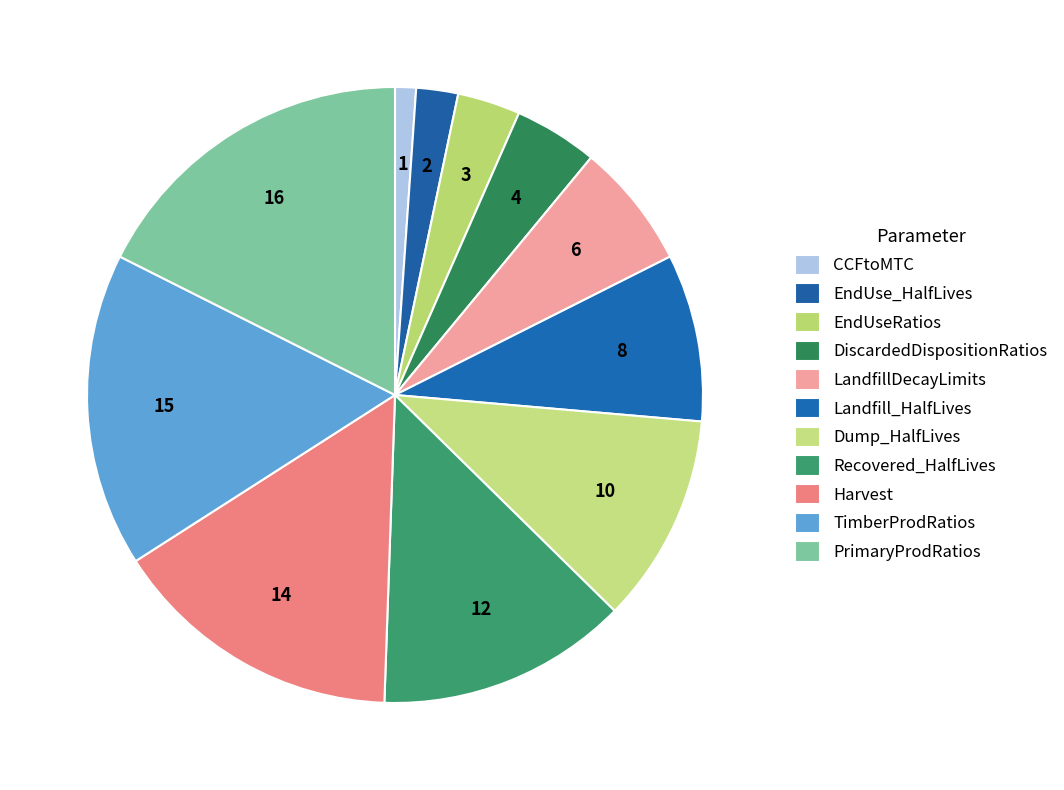

What percentage is the Dump_HalfLives slice, to the nearest percent?

11%